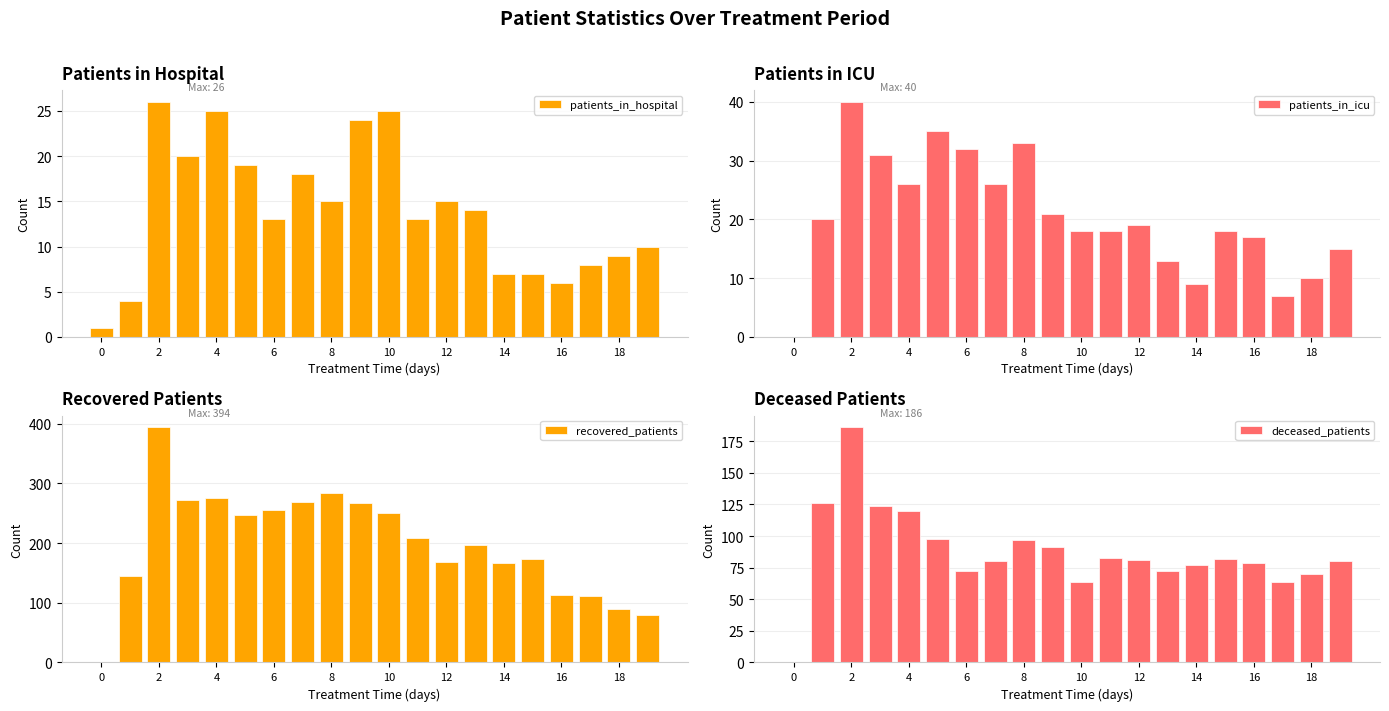

What is the maximum value for patients_in_hospital?

26